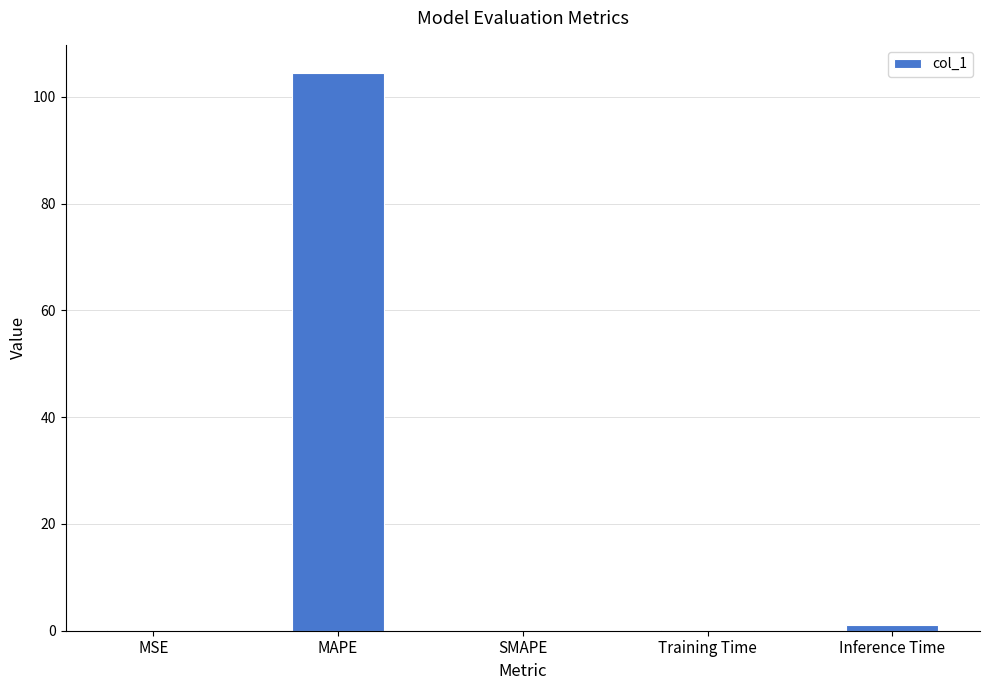

Are the bars horizontal?

No